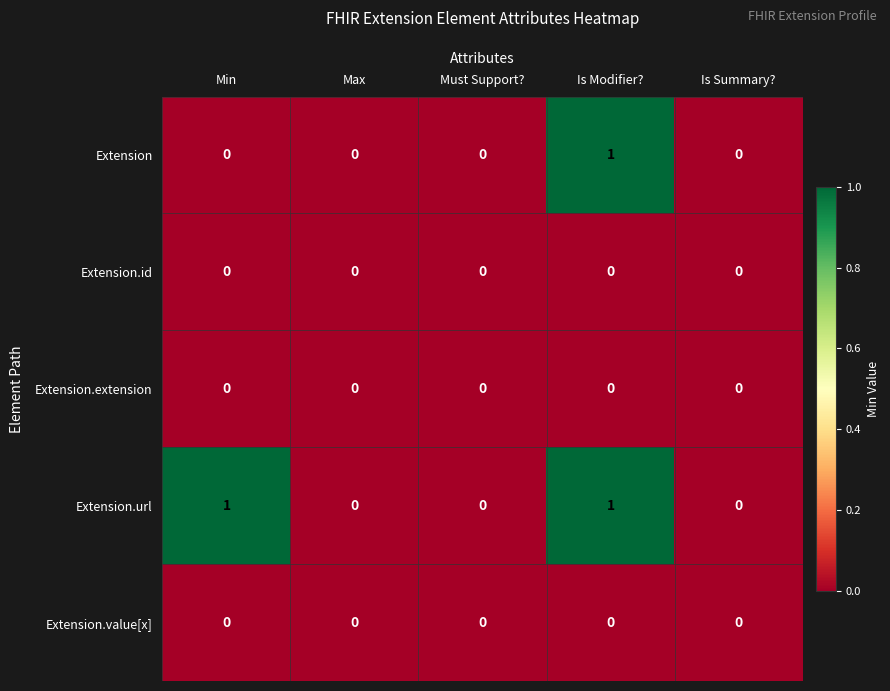

At which category is the sum across all series the highest?

Is Modifier?